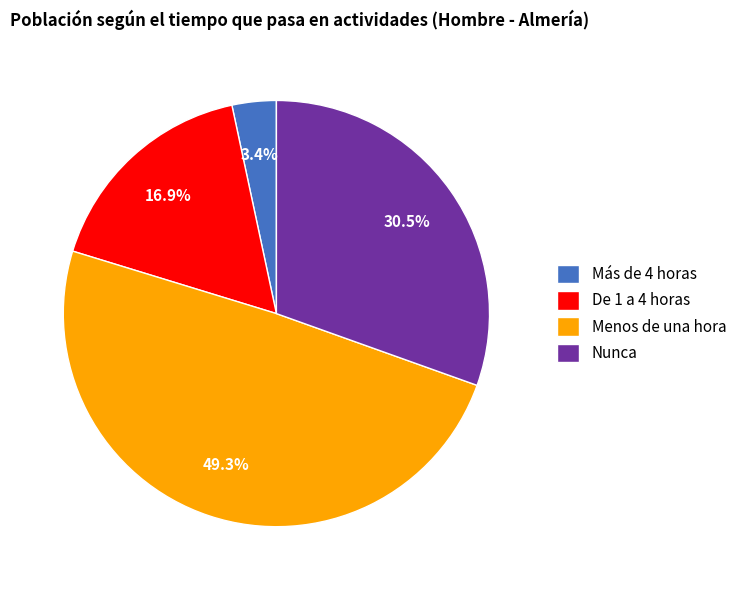

Is the sum of De 1 a 4 horas and Más de 4 horas greater than half?

No